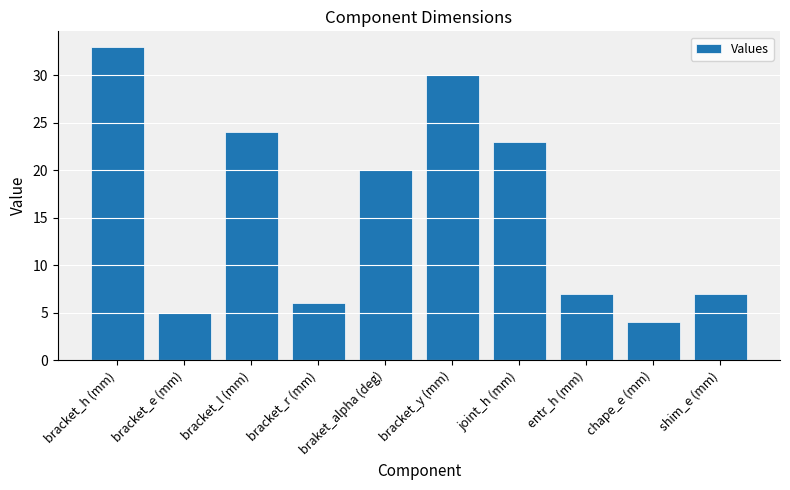

Which has a higher value, bracket_l (mm) or joint_h (mm)?

bracket_l (mm)